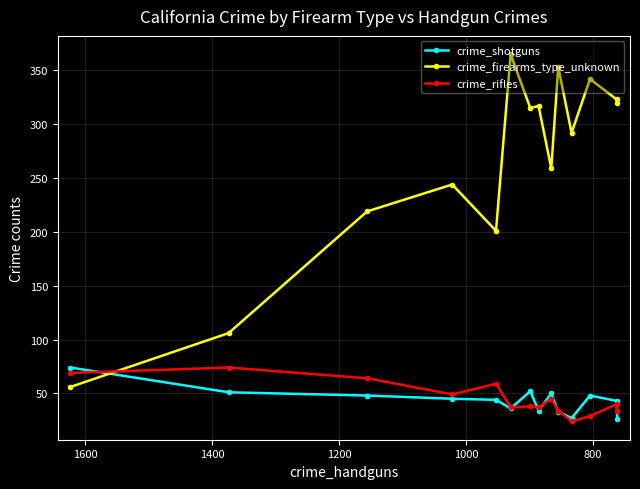

True or false: crime_firearms_type_unknown has more than 2 points higher than both neighbors.

True